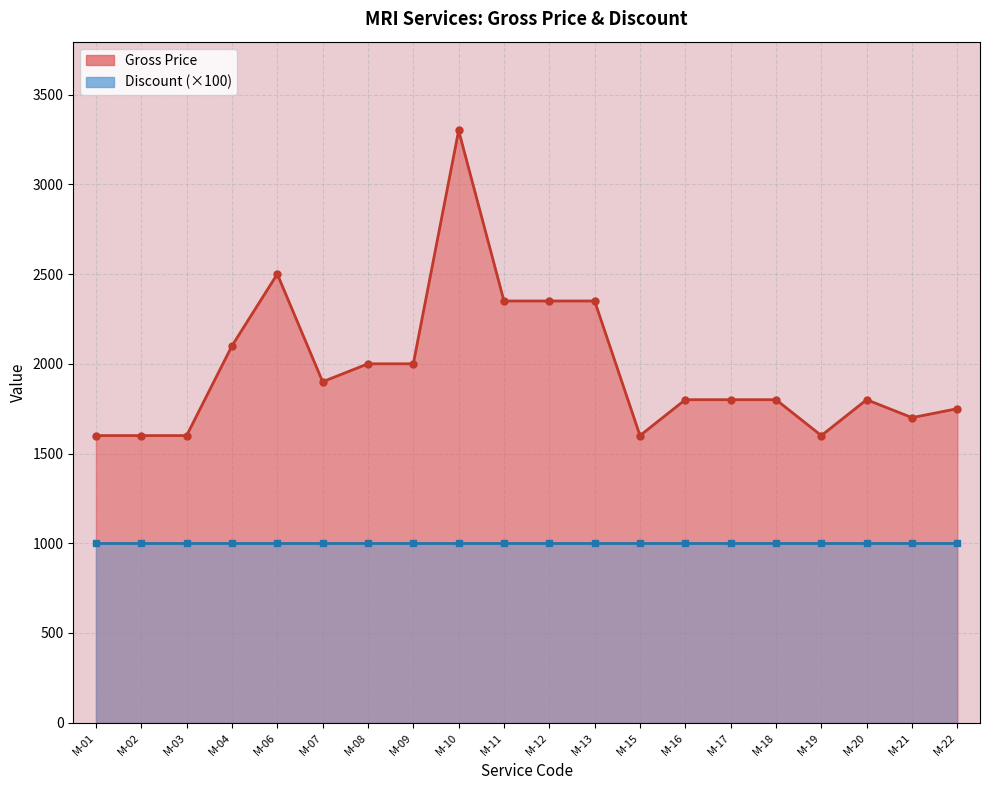

Which label corresponds to the smallest value in the chart?

M-01